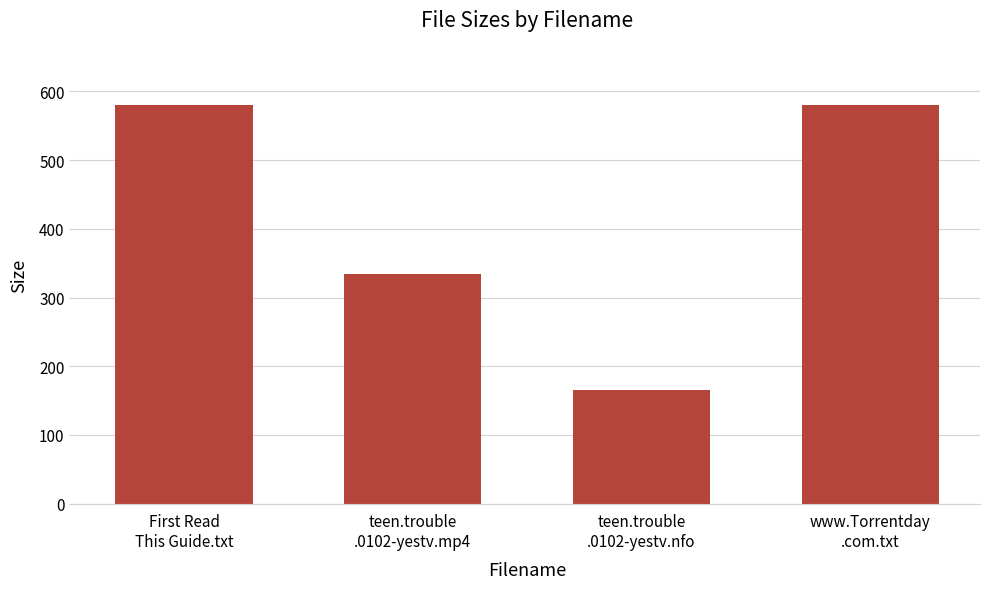

What is the greatest value displayed?

580.0